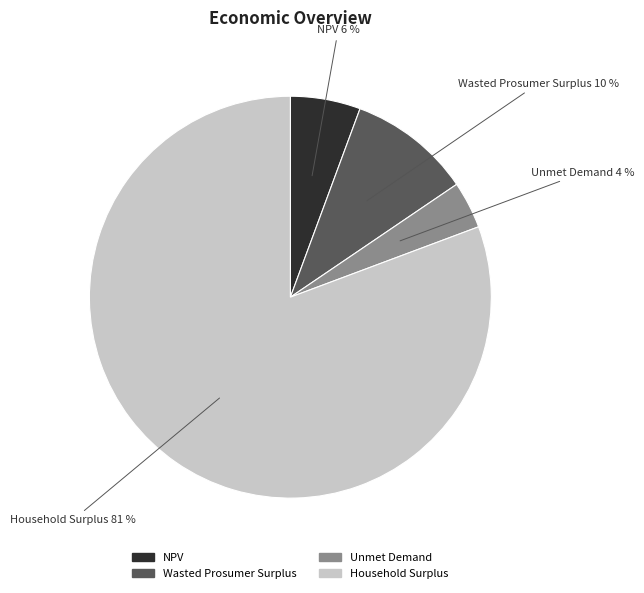

Does Household Surplus account for over 50% of the chart?

Yes